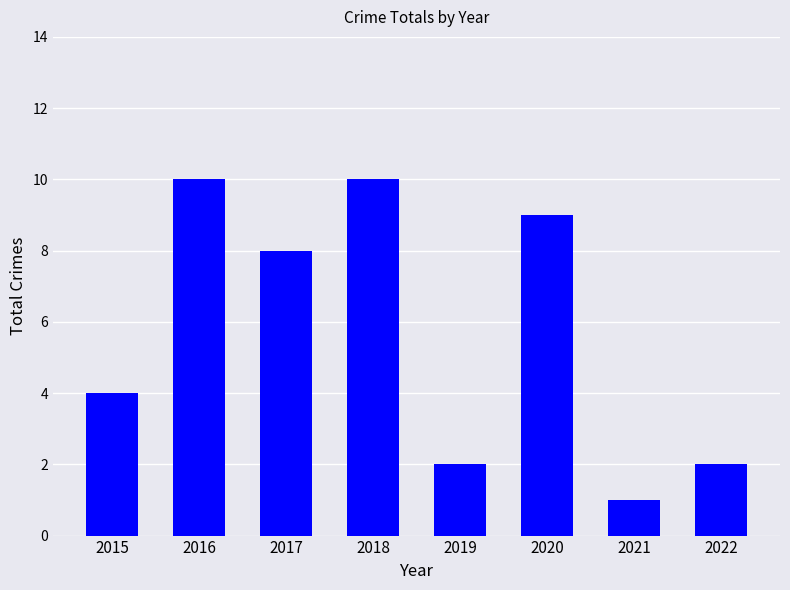

How many data points does each series have?

8